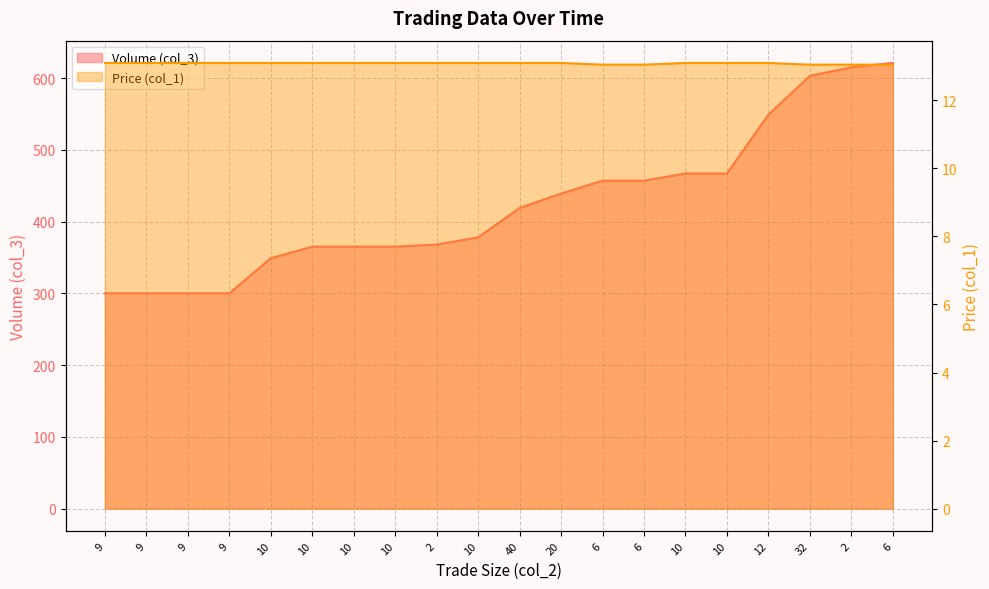

True or false: Price (col_1) and Volume (col_3) intersect in this chart.

False